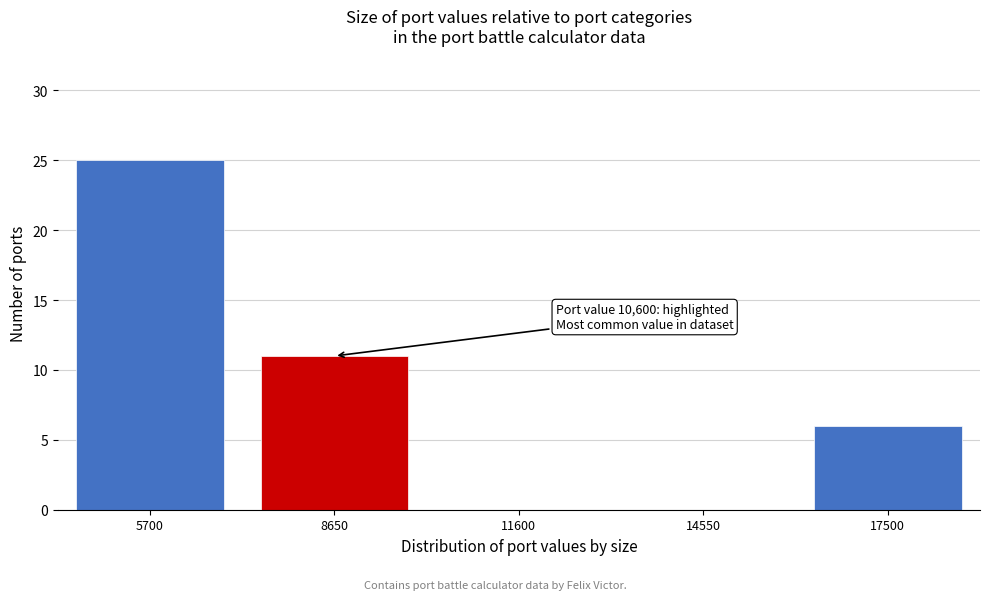

Reading right to left, extract all data points from this chart.

17500=6	14550=0	11600=0	8650=11	5700=25